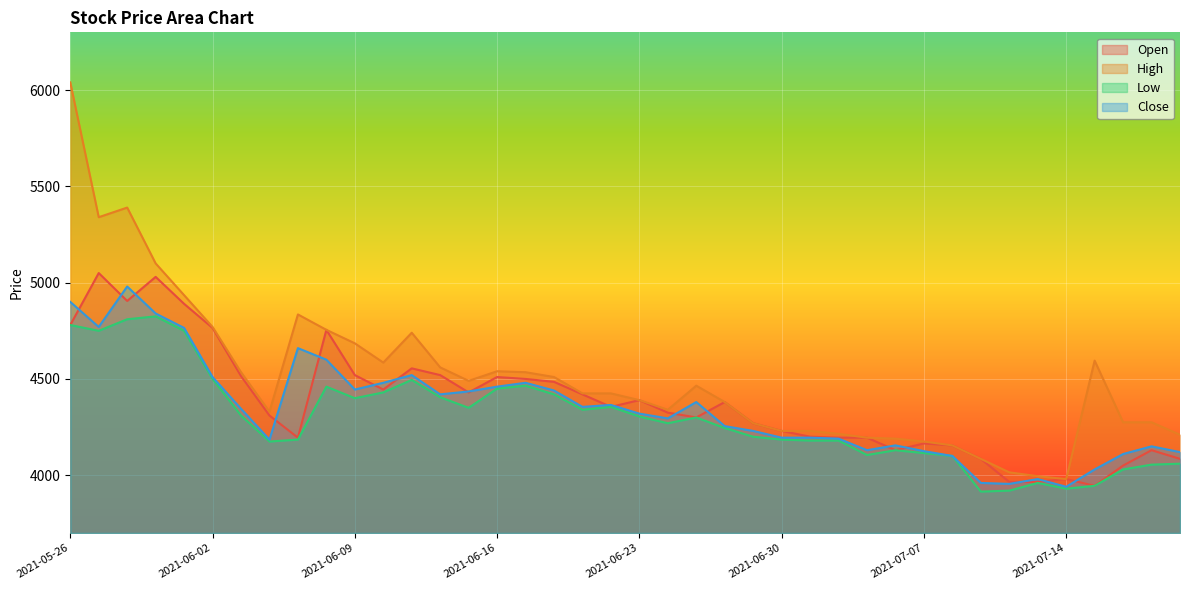

True or false: High and Low cross at least once.

False